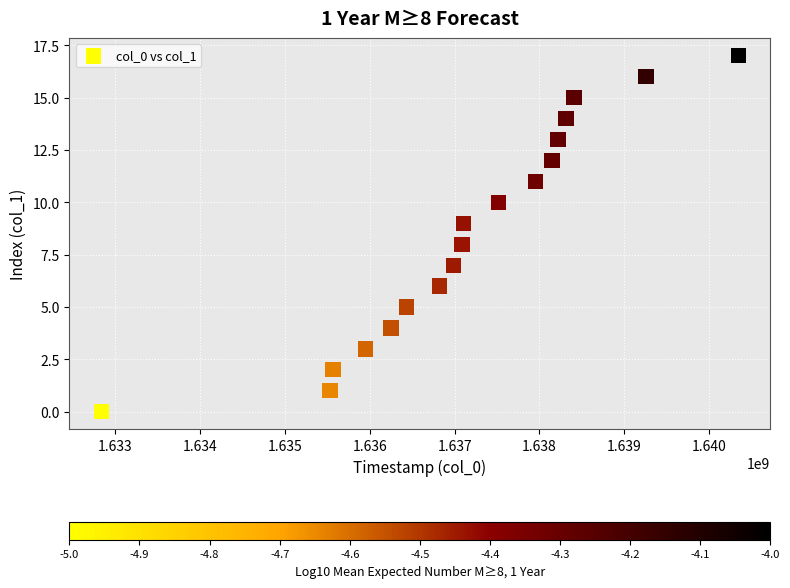

What is the range of Y values (max minus min)?

17